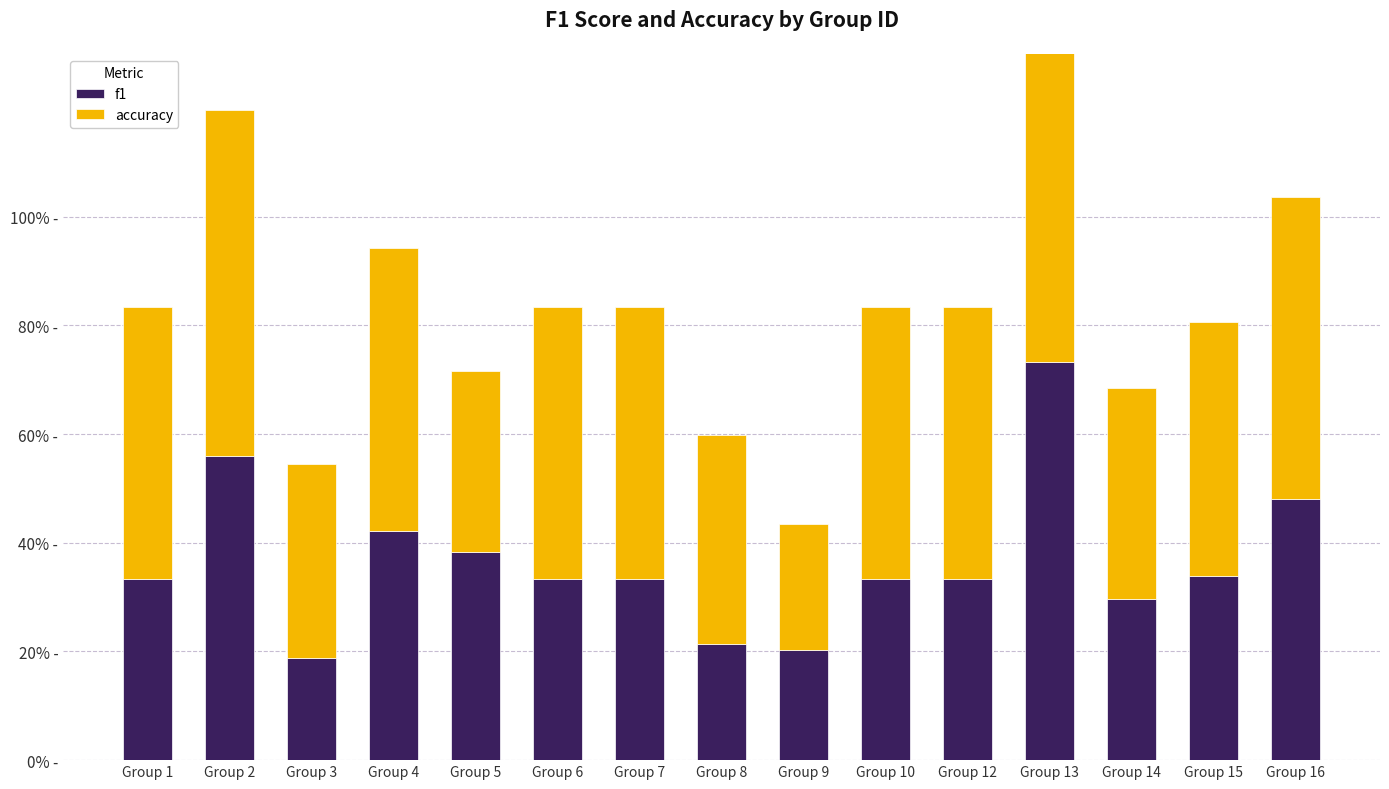

What is the difference between the maximum and minimum values in the f1 series?

0.5